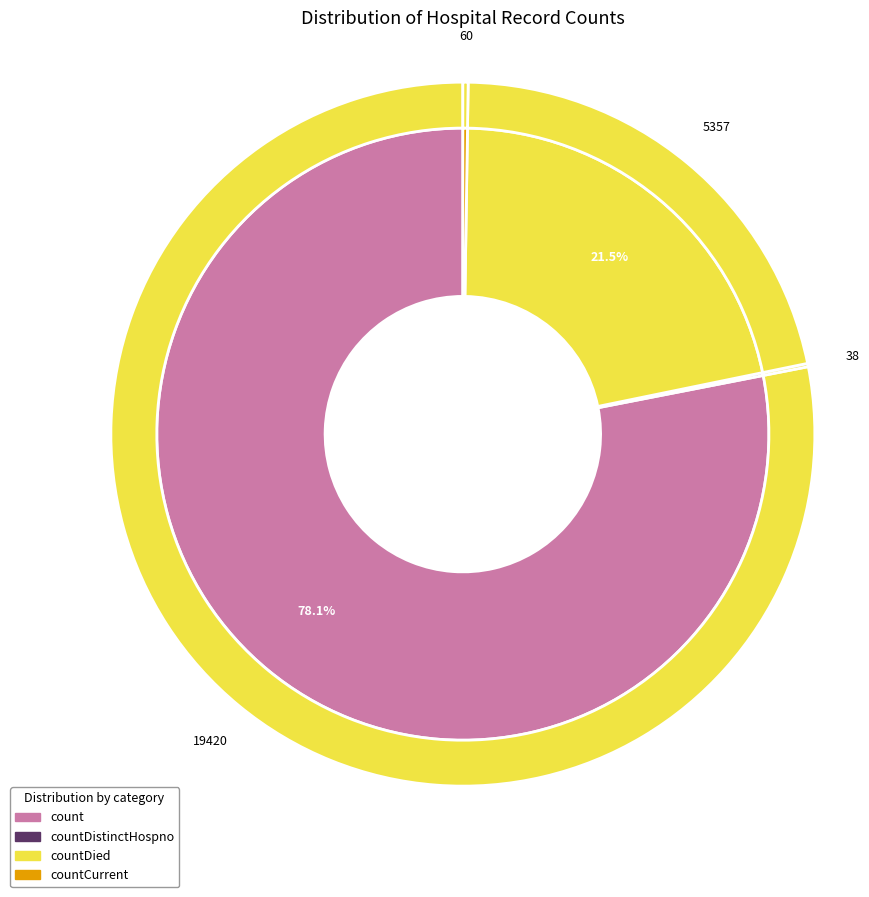

Does any single category account for the majority?

Yes